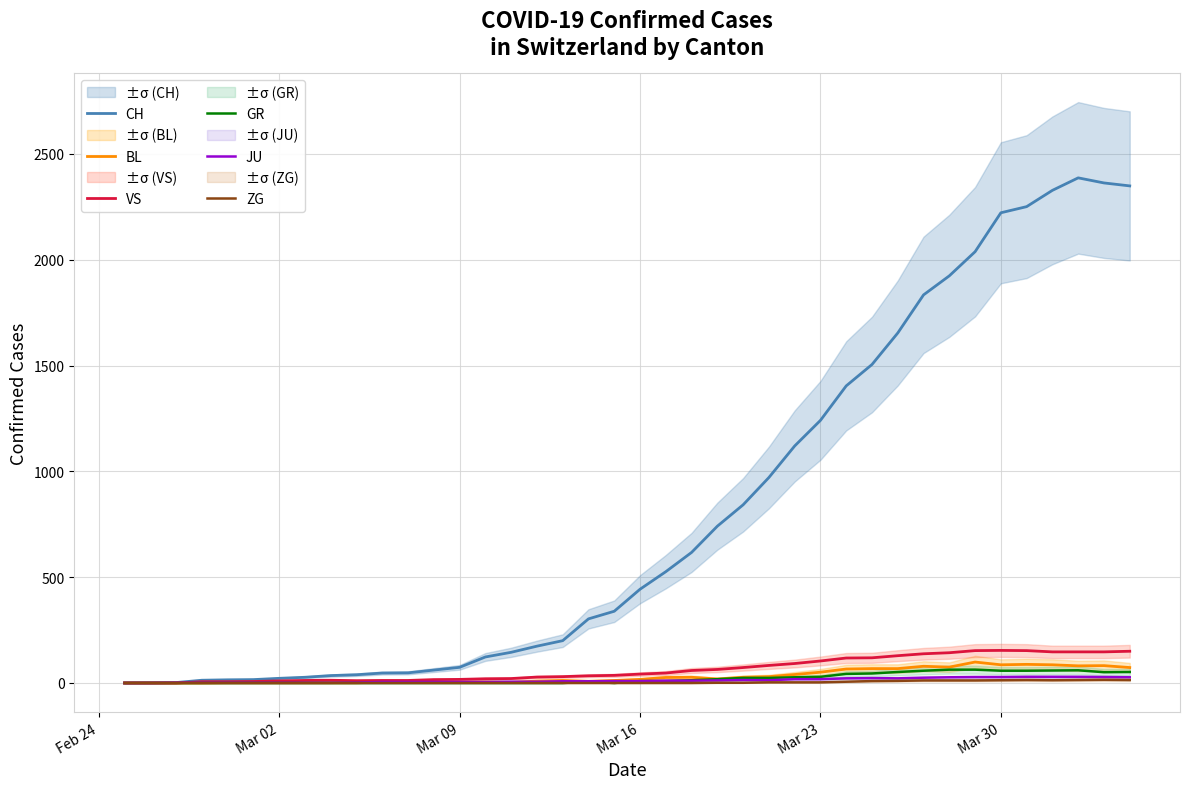

True or false: CH and GR cross at least once.

False